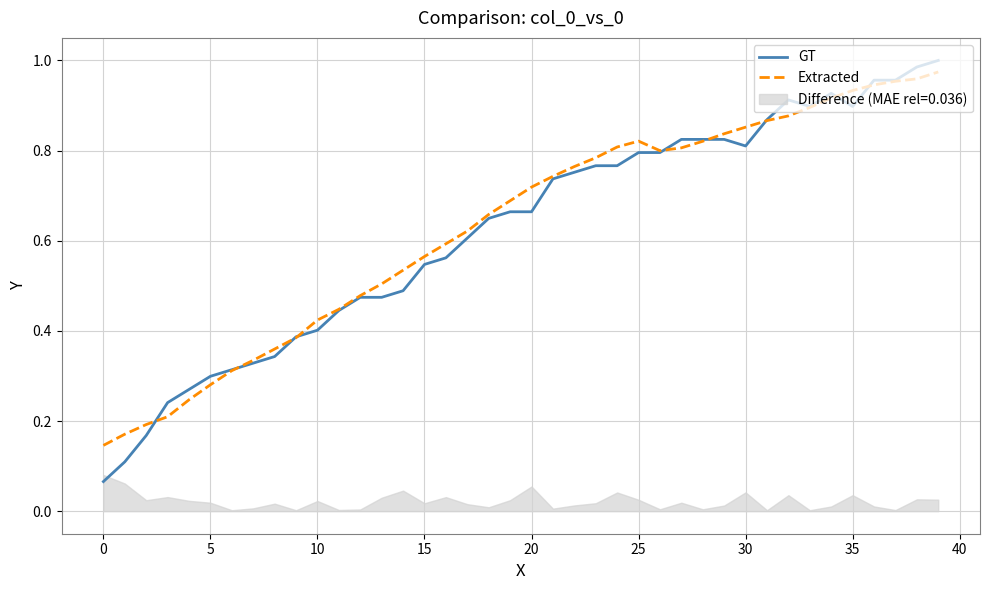

What is the maximum value for GT?

1.0